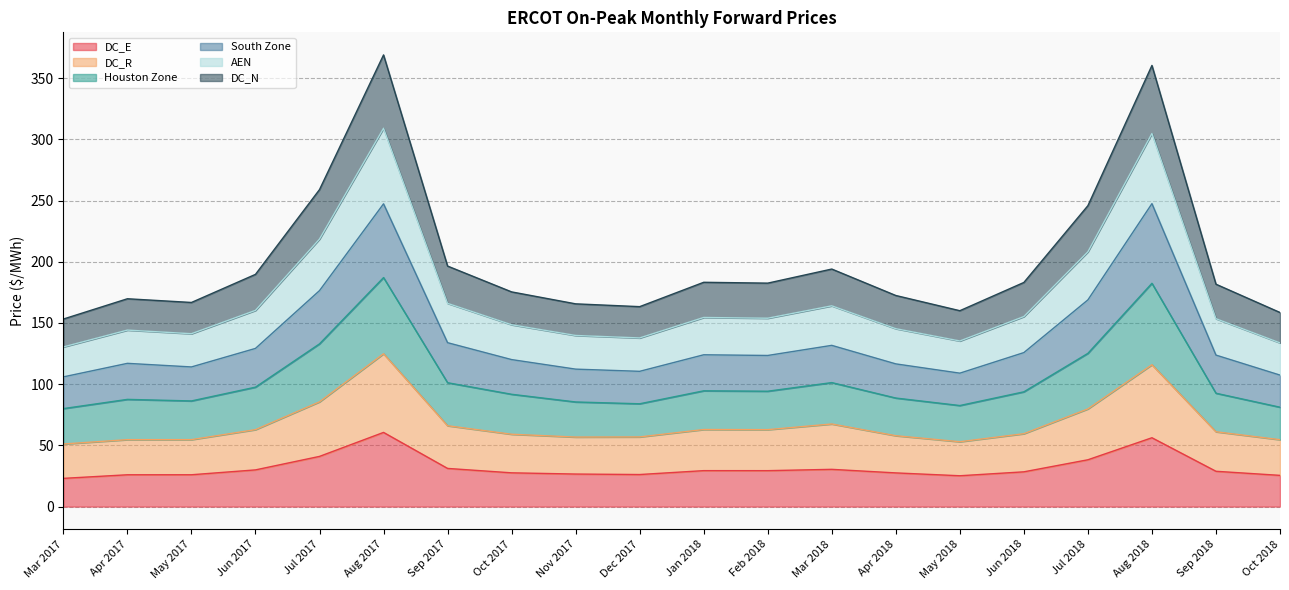

Read the DC_E value at Sep 2018.

28.8